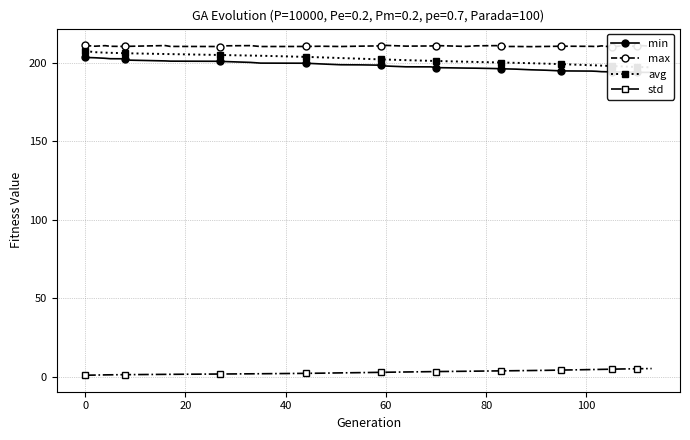

What is the sum of all max values?

8207.6